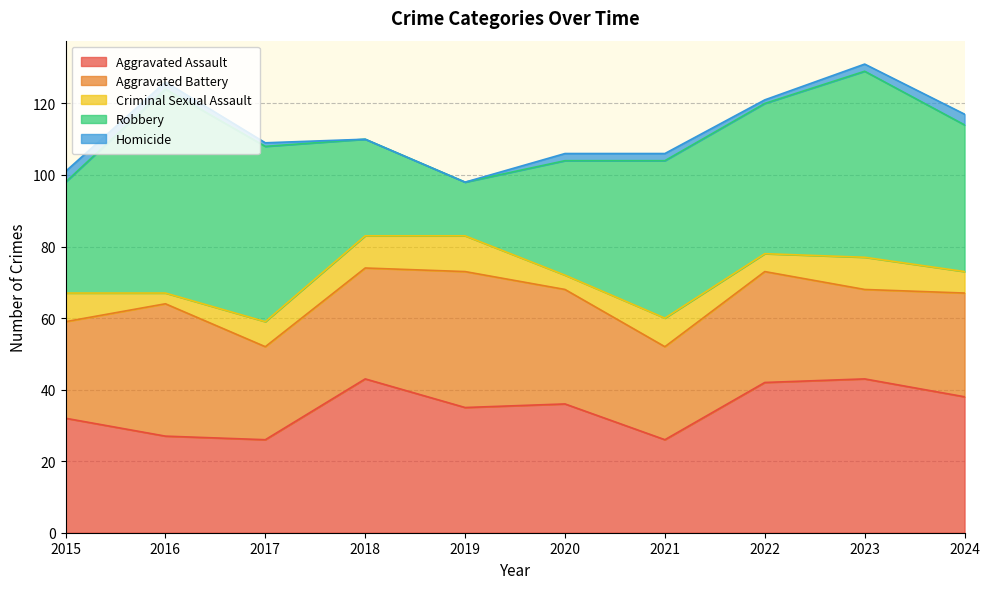

Does the chart have visible grid lines?

Yes